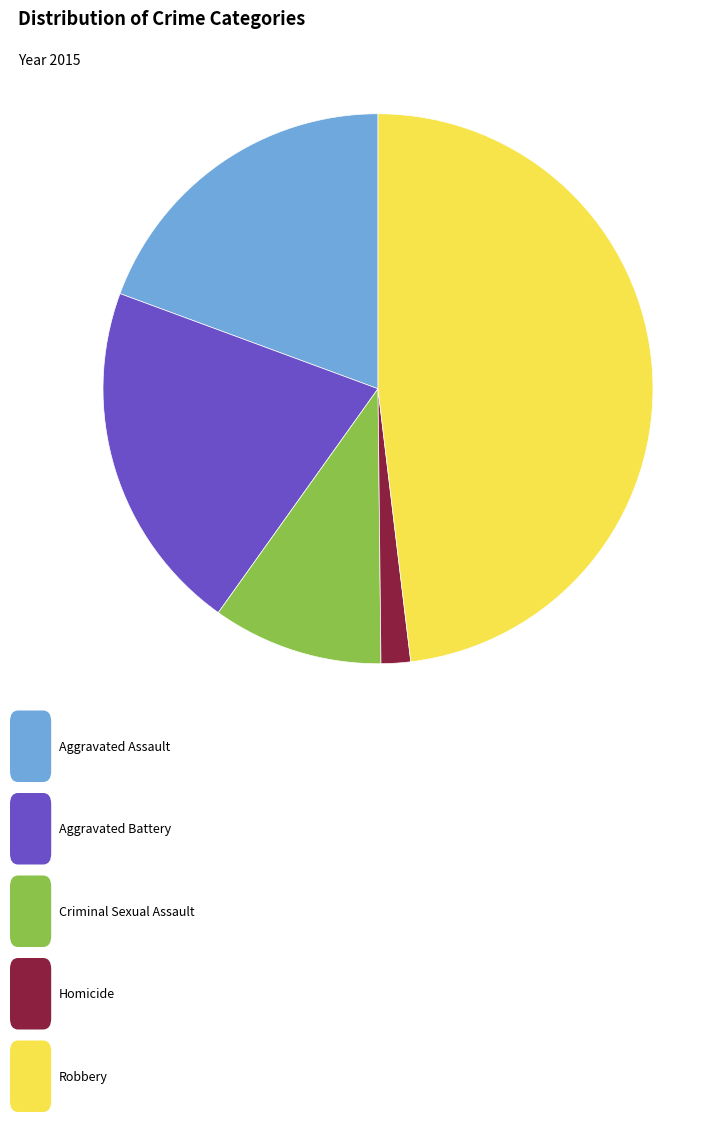

Is there any slice that represents more than half of the pie?

No